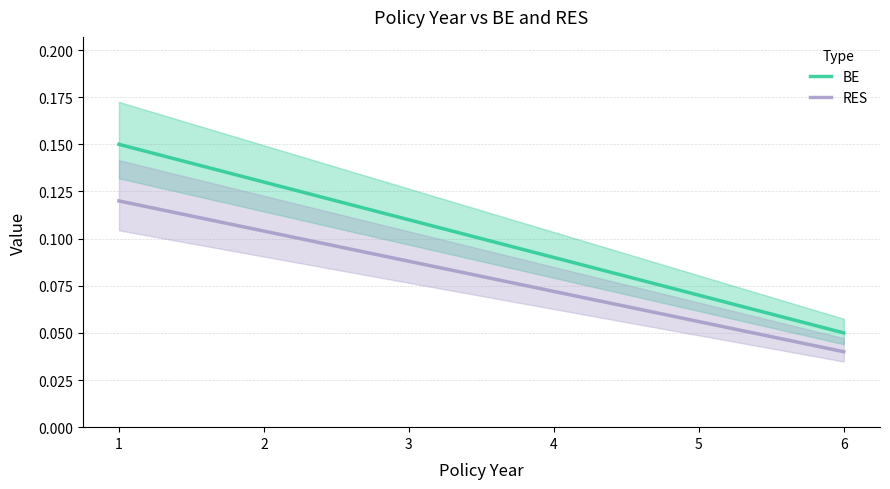

List the series in order of their peak value, lowest first.

RES, BE